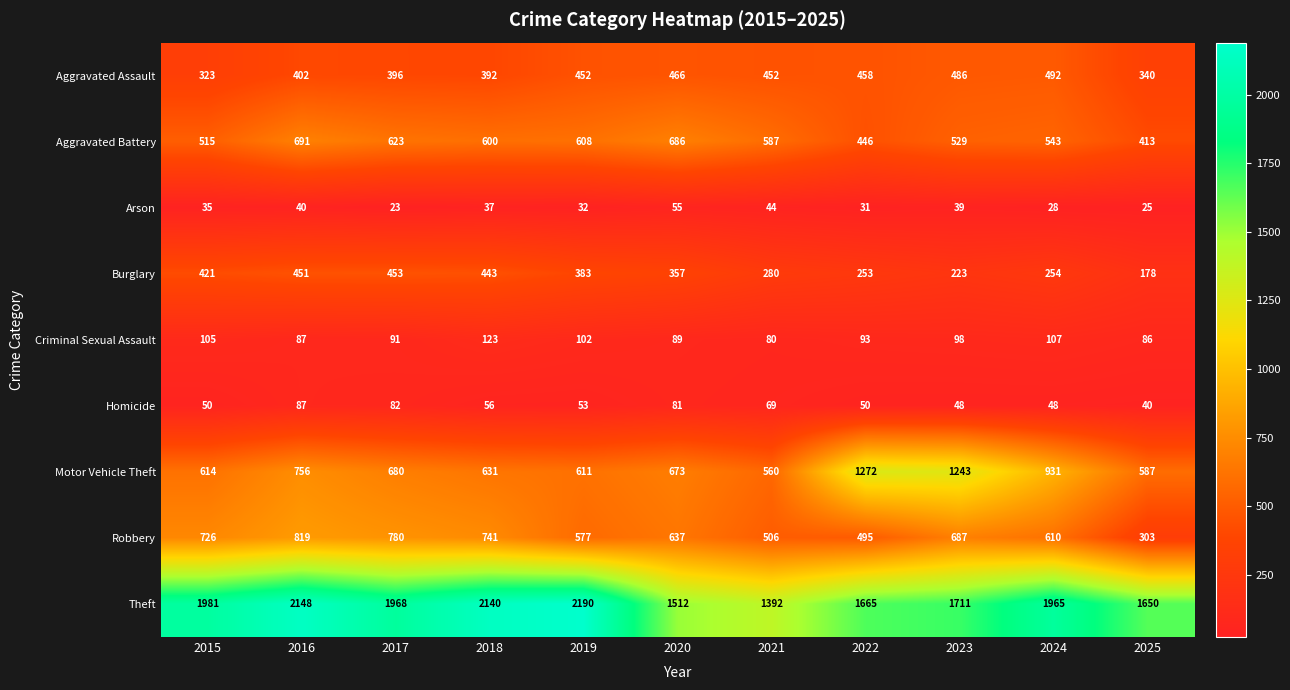

Which series has the largest range (max minus min)?

Theft